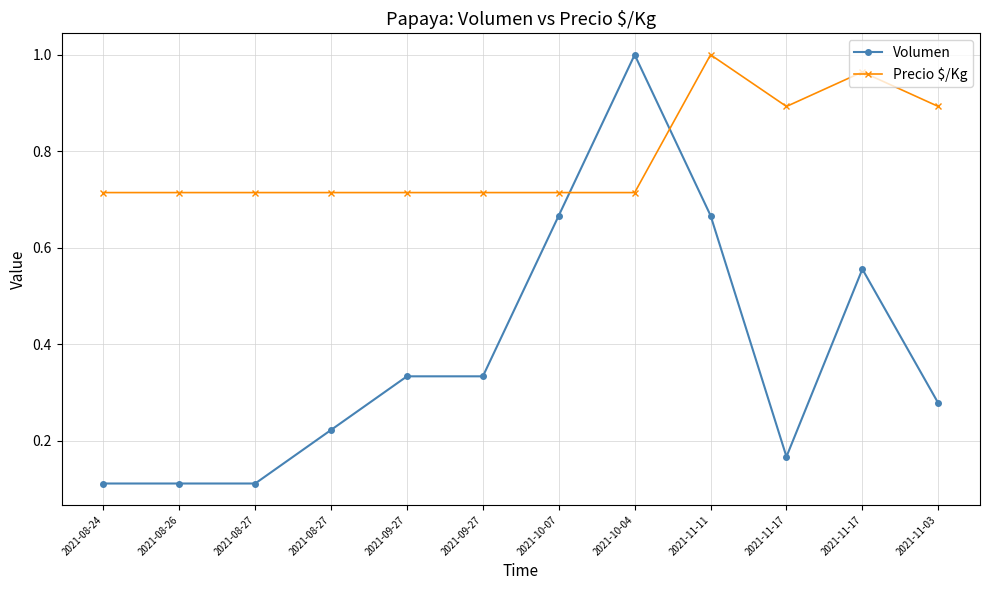

Which category has the lowest value in the Precio $/Kg series?

2021-08-24